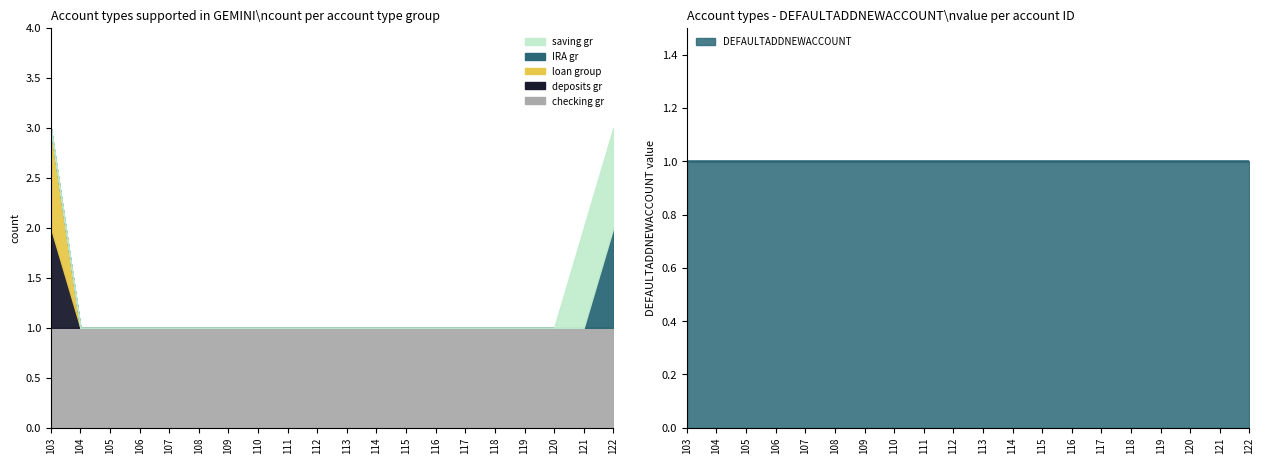

Is the value of deposits gr at 122 greater than the value of loan group at 110?

No